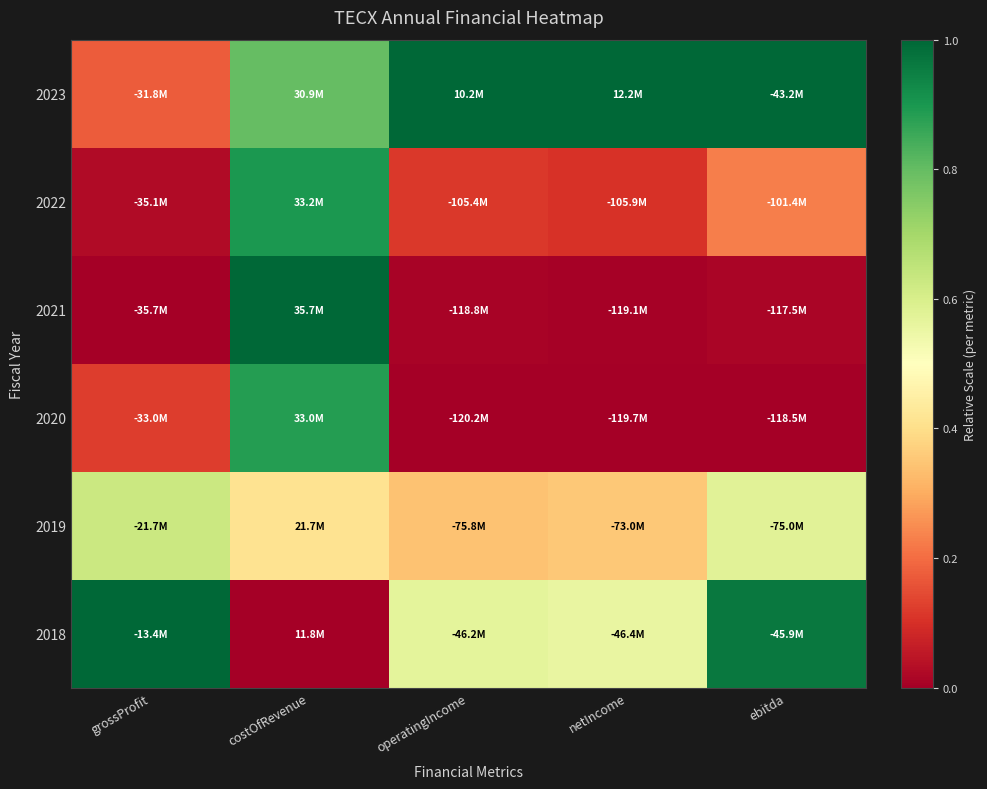

Rank the series at costOfRevenue from lowest to highest value.

2018, 2019, 2023, 2020, 2022, 2021